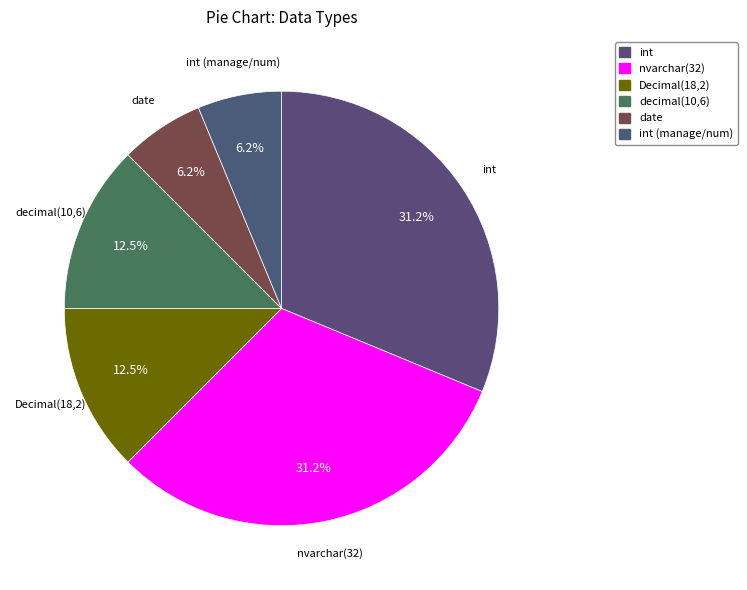

What is the smallest slice in the pie chart?

date